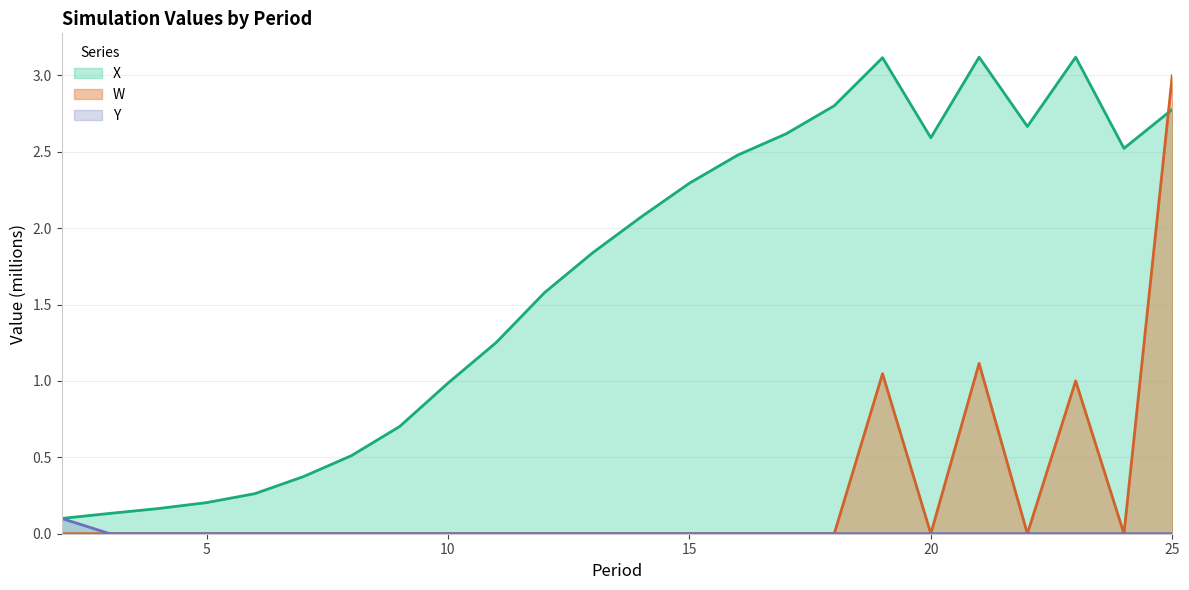

True or false: Y has a value of 0.0 at 13.

True